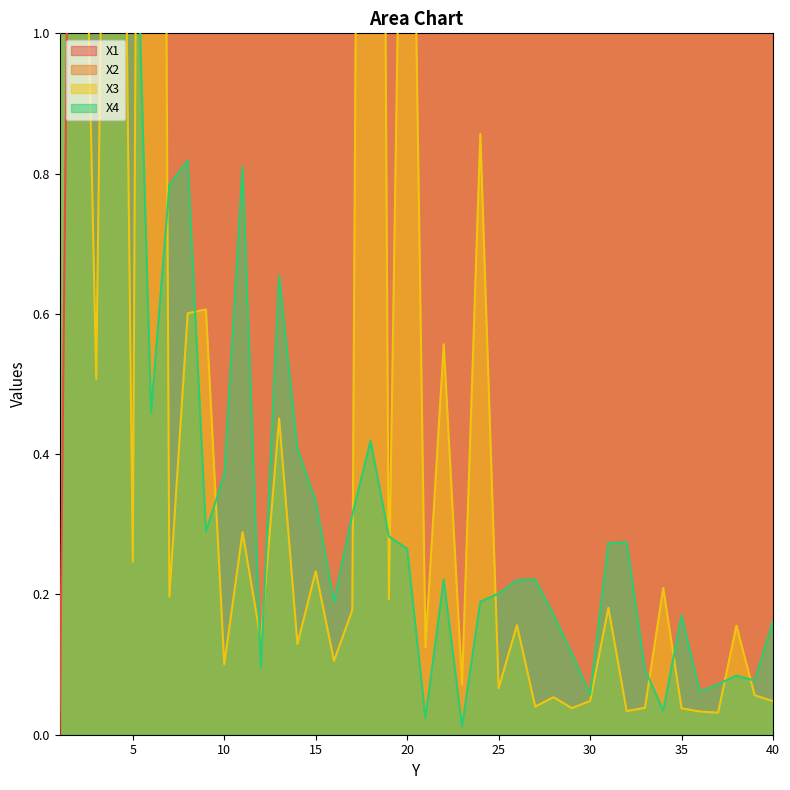

After their last crossing, which series has the higher values: X4 or X2?

X2